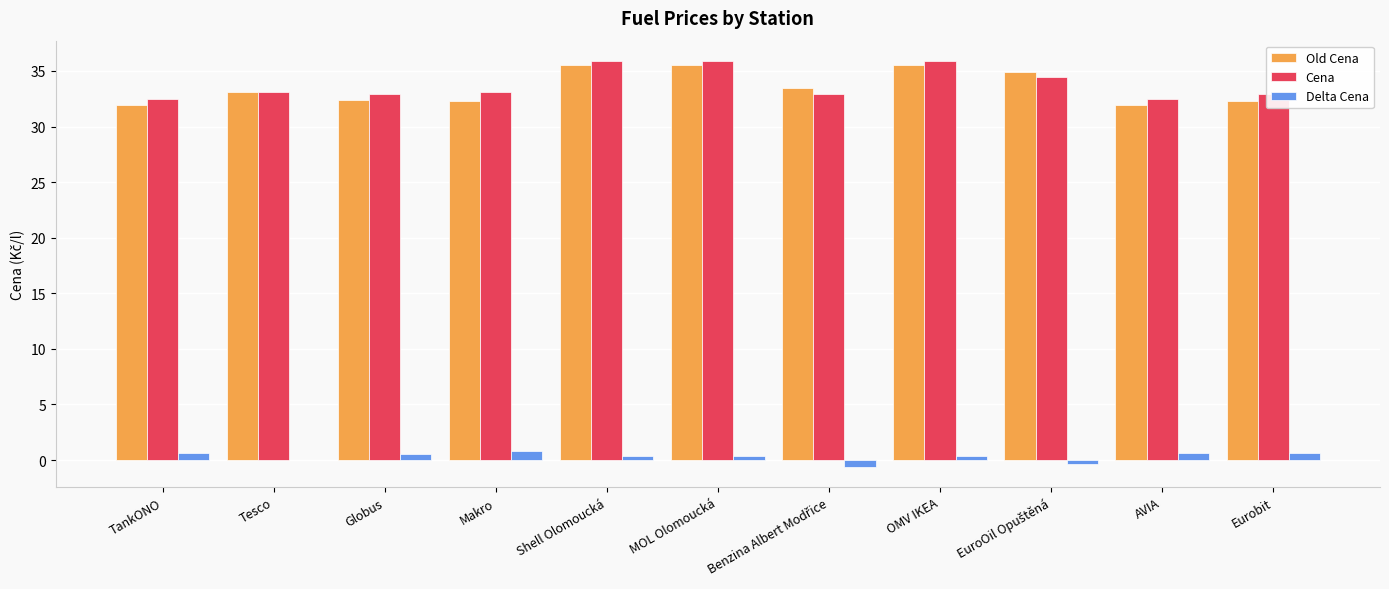

Read the Cena value at Shell Olomoucká.

35.9